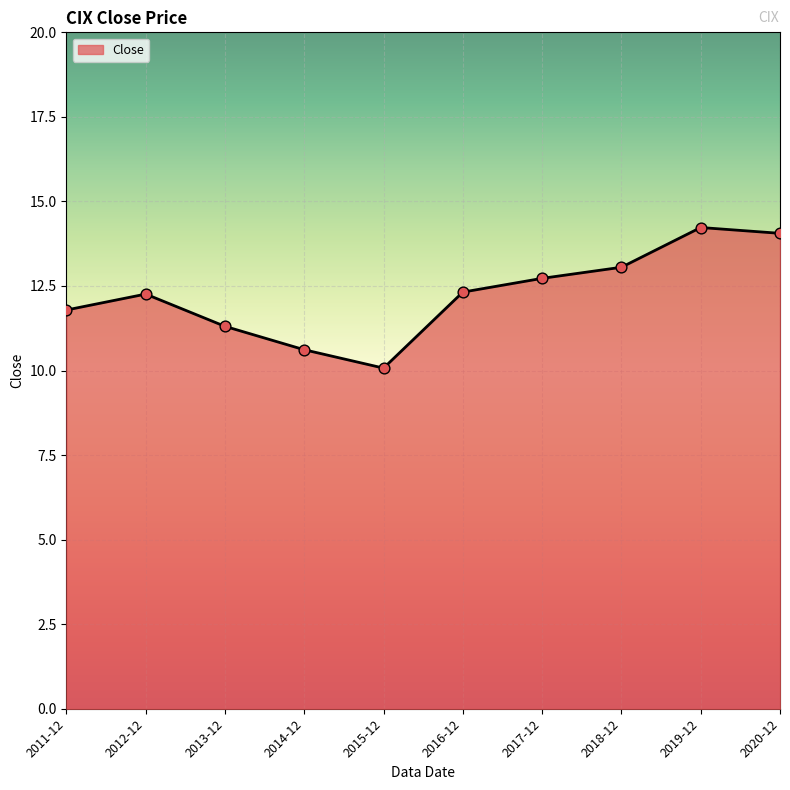

What is the change in value from 2019-12 to 2020-12?

-0.2